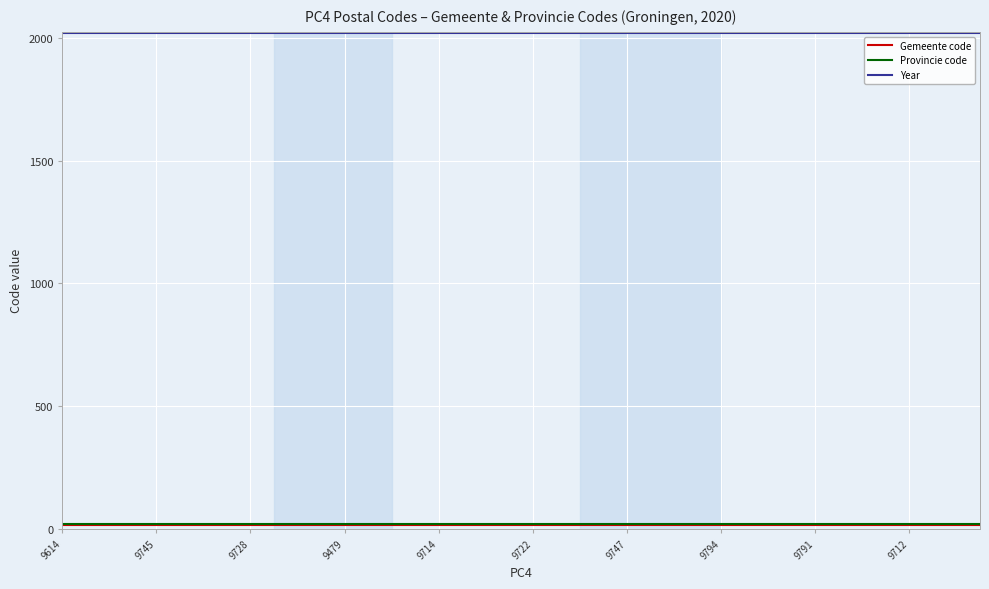

What is the maximum value shown in the chart?

2020